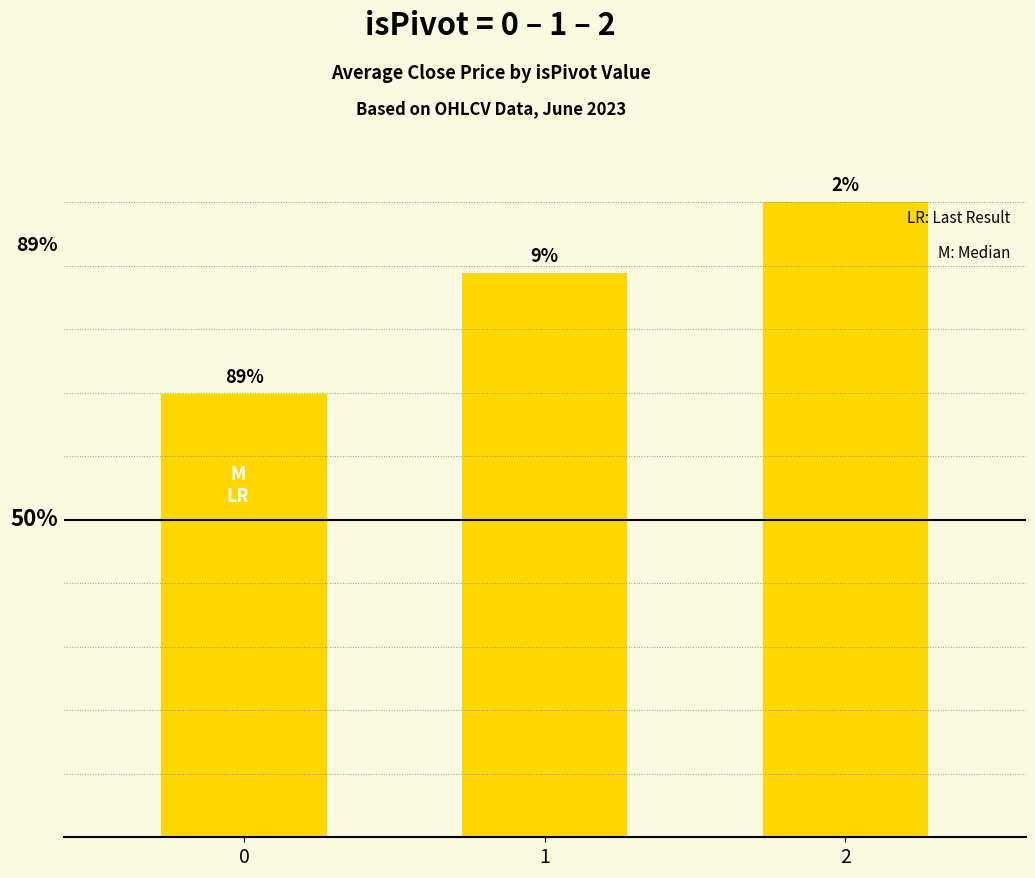

List the labels in order of value, smallest first.

0, 1, 2